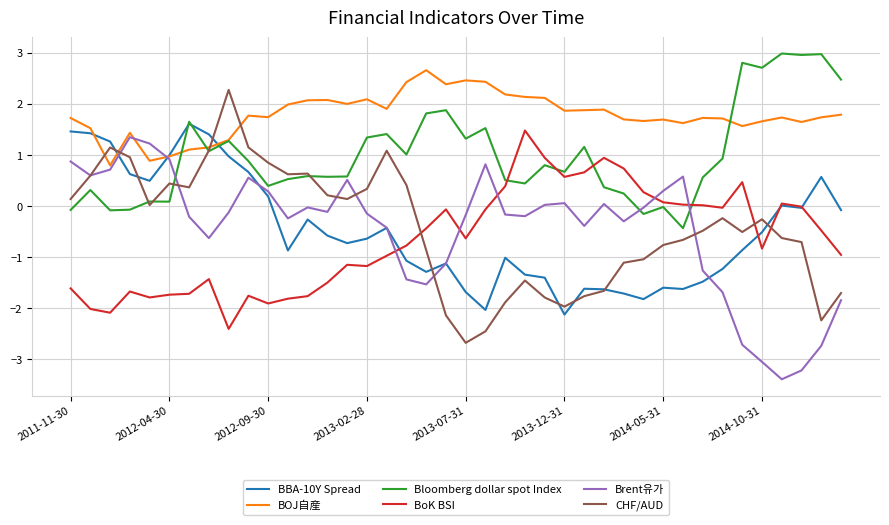

What are all the series names shown in the legend?

BBA-10Y Spread, BOJ自産, Bloomberg dollar spot Index, BoK BSI, Brent유가, CHF/AUD